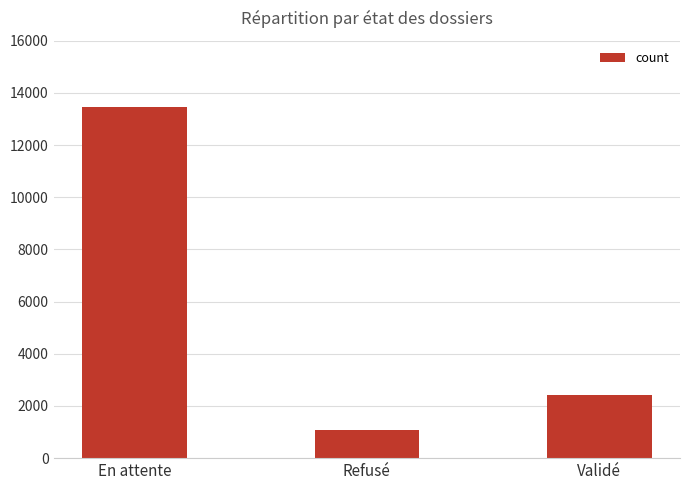

Reading left to right, transcribe all the data shown in this chart.

13454	1076	2406